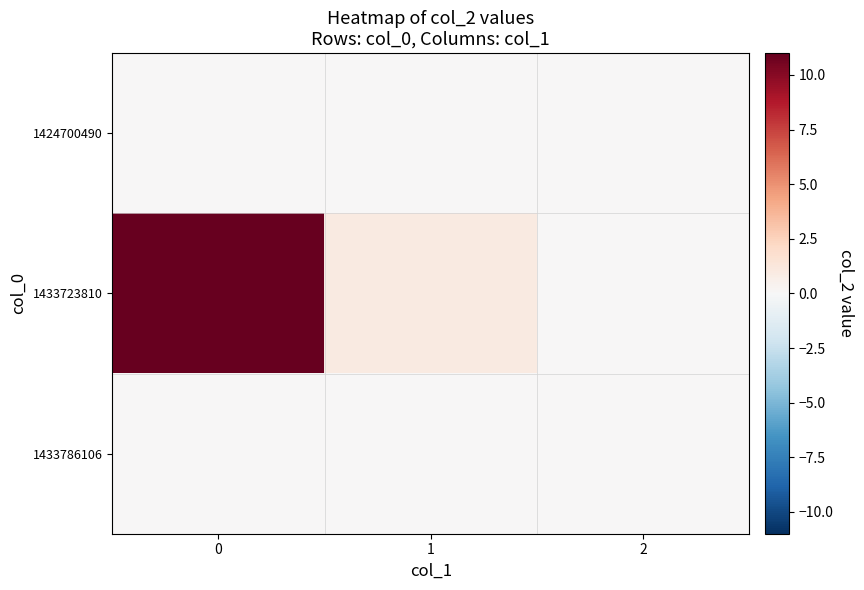

How many series are shown in this chart?

3